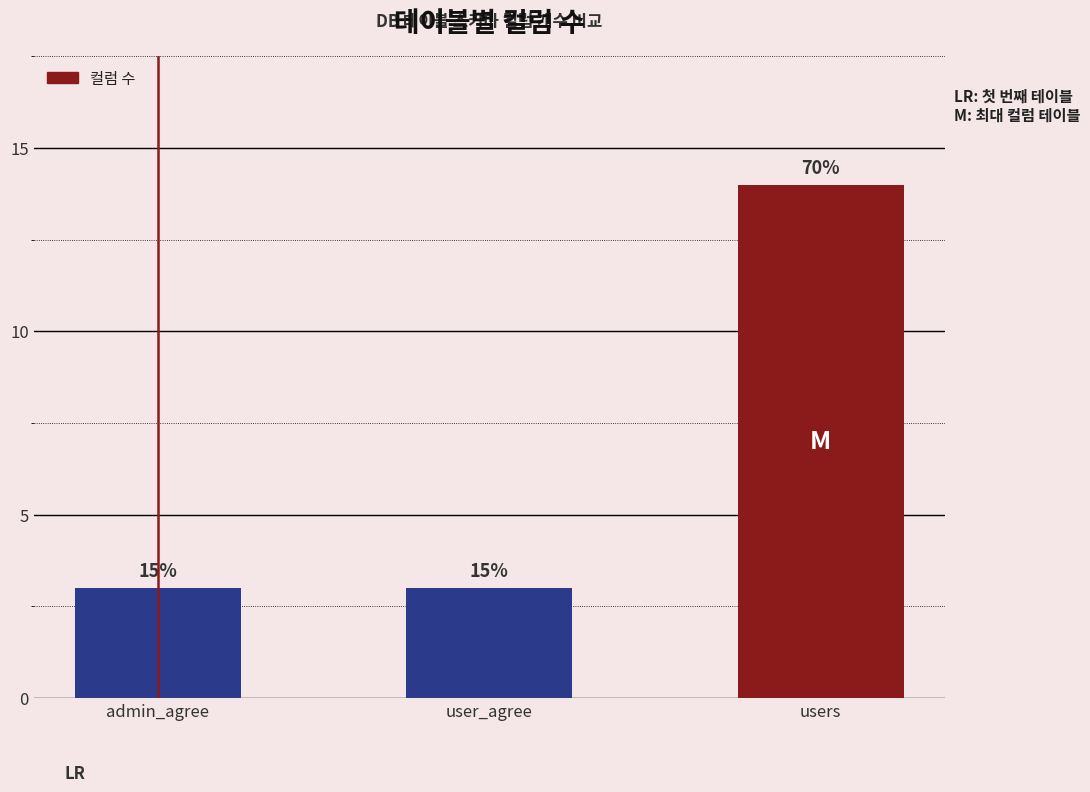

Does the chart contain any negative values?

No